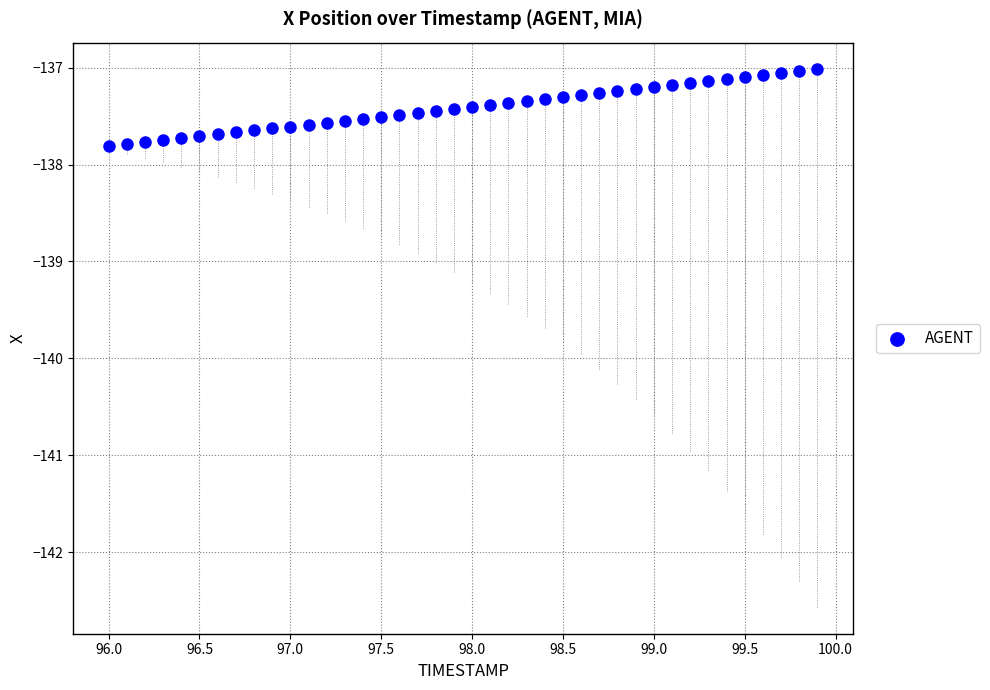

What is the range of X values (max minus min)?

3.9